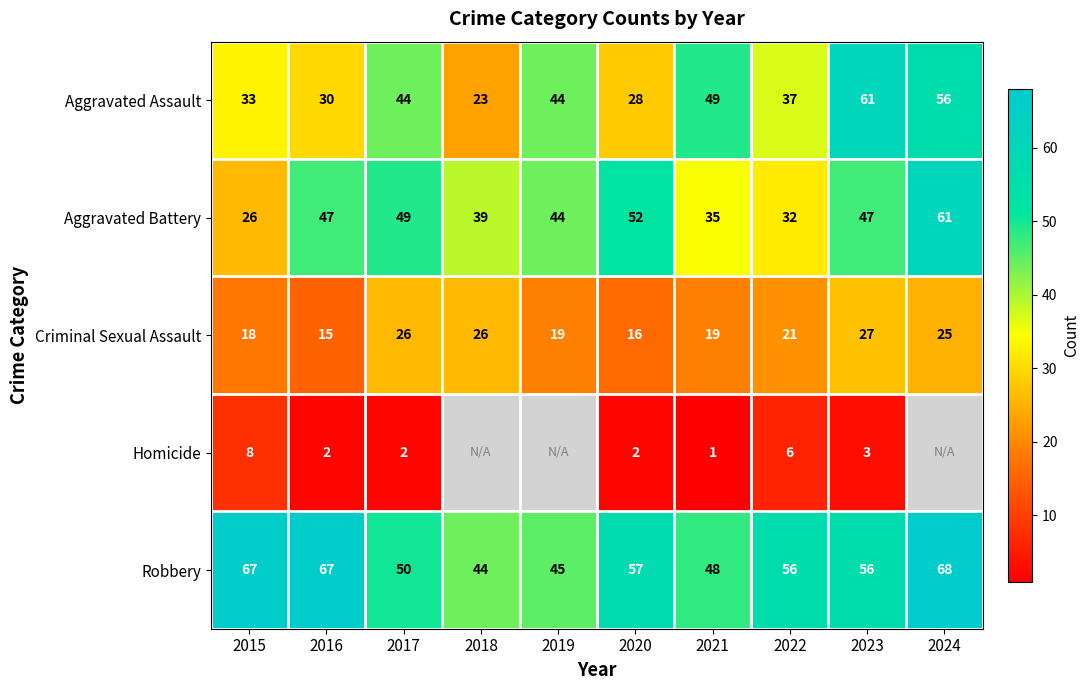

The Aggravated Battery series shows 47 at 2023. True or false?

True